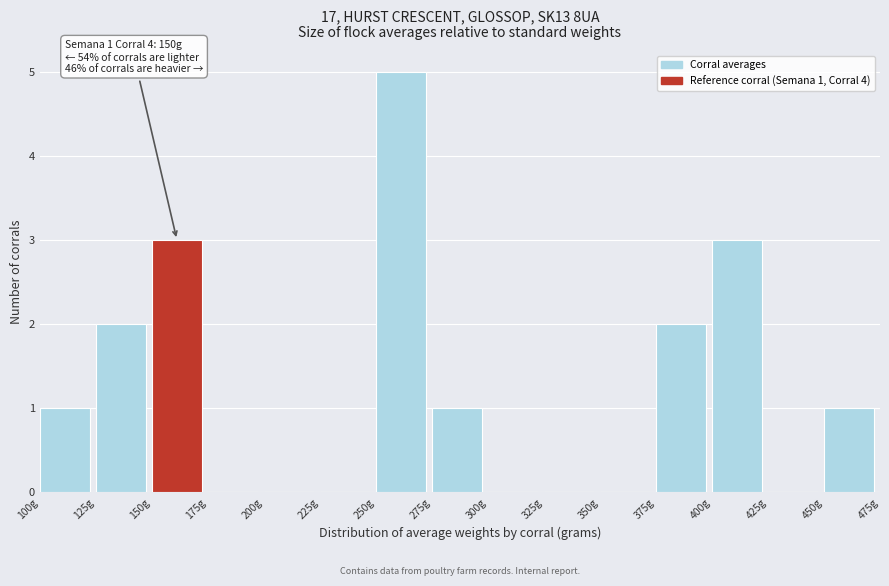

Over which range of the x-axis is the bar tallest?

250 to 275